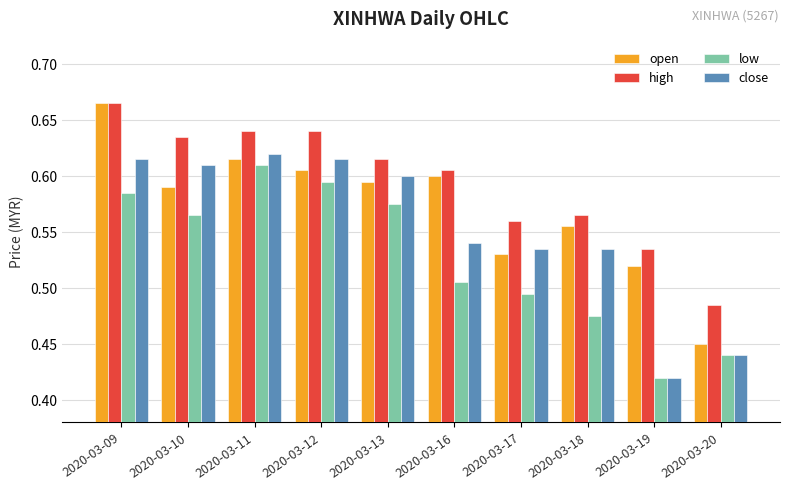

Is it true that low equals 0.7 at 2020-03-16?

False